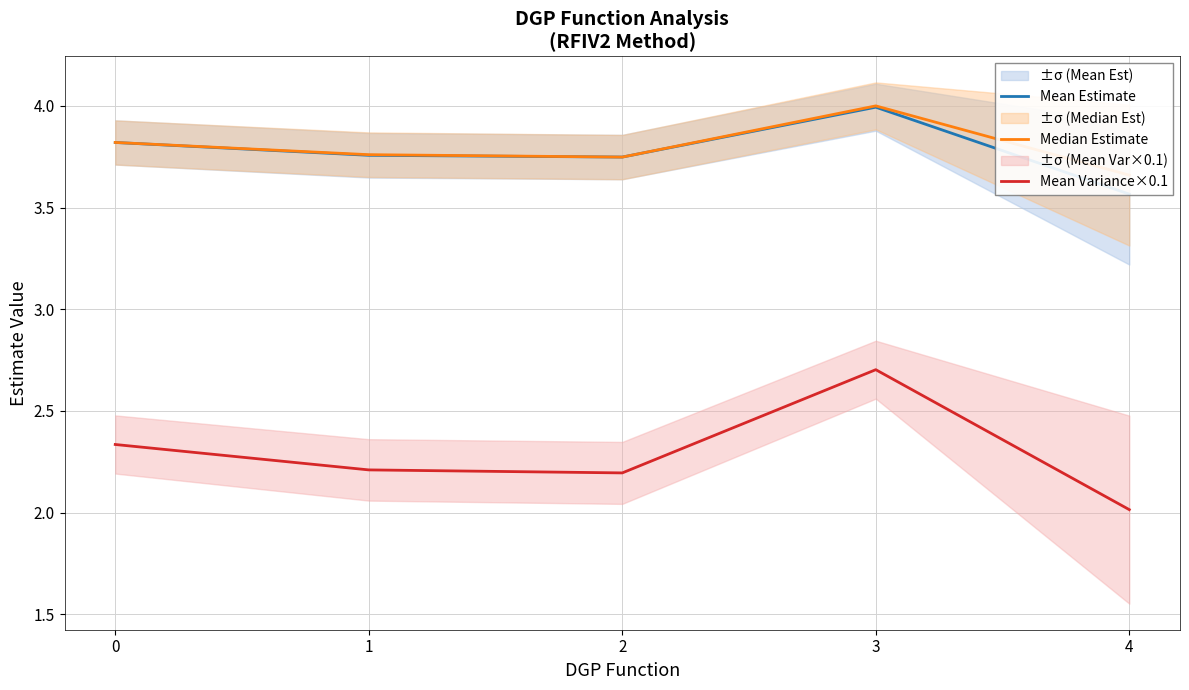

True or false: Median Estimate has more than 1 points higher than both neighbors.

False